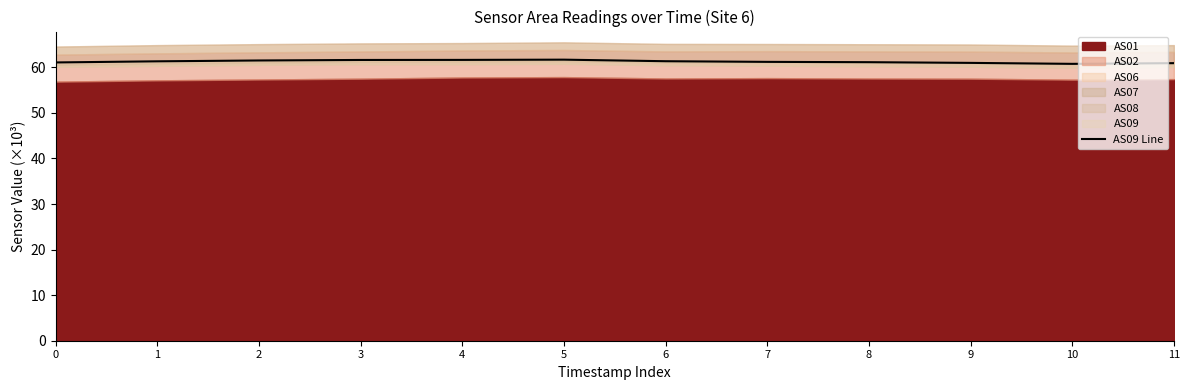

At which category does the chart reach its peak across all series?

5